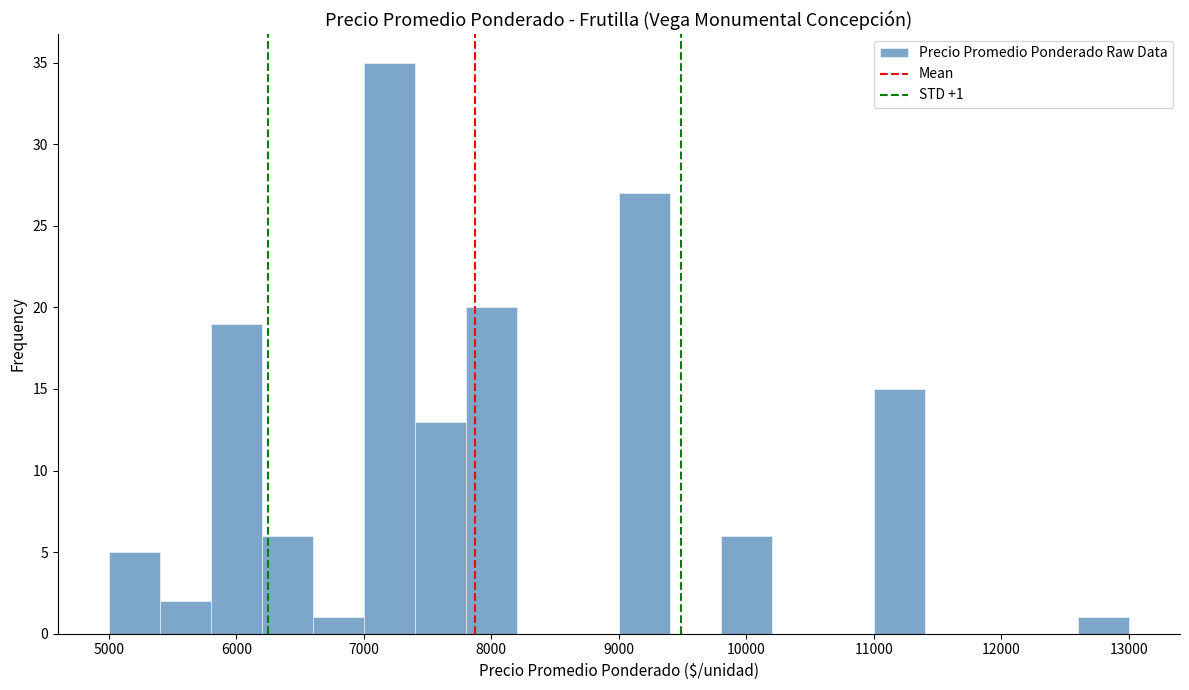

Which range on the x-axis has the tallest bar?

7000 to 7400